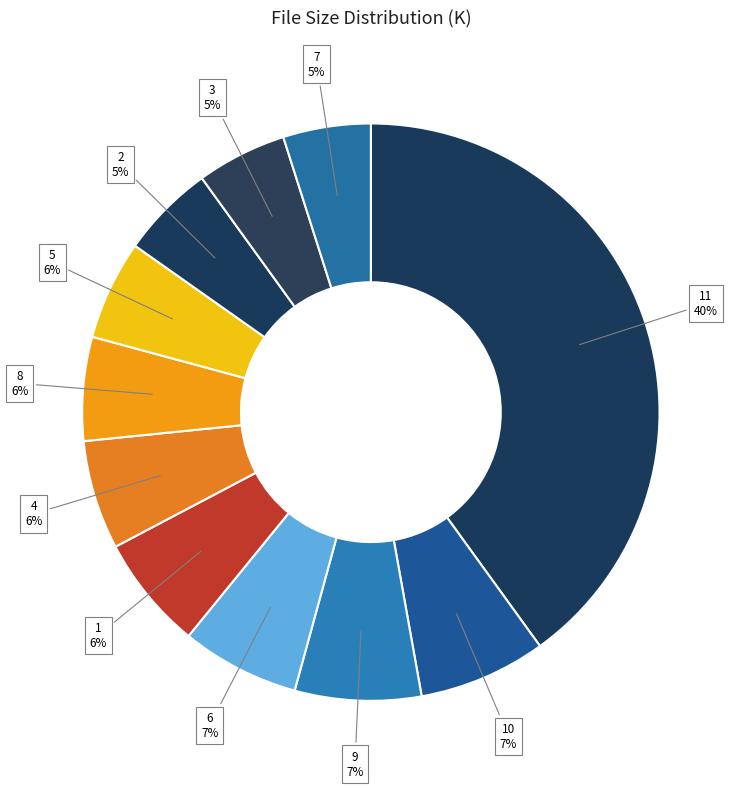

Does any single category account for the majority?

No